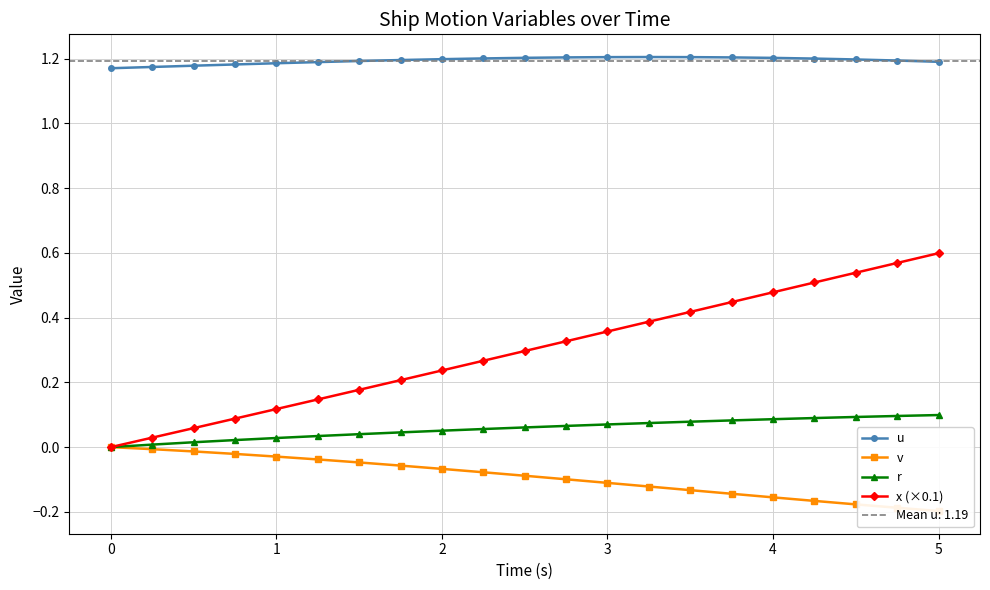

True or false: u and x (×0.1) intersect in this chart.

False